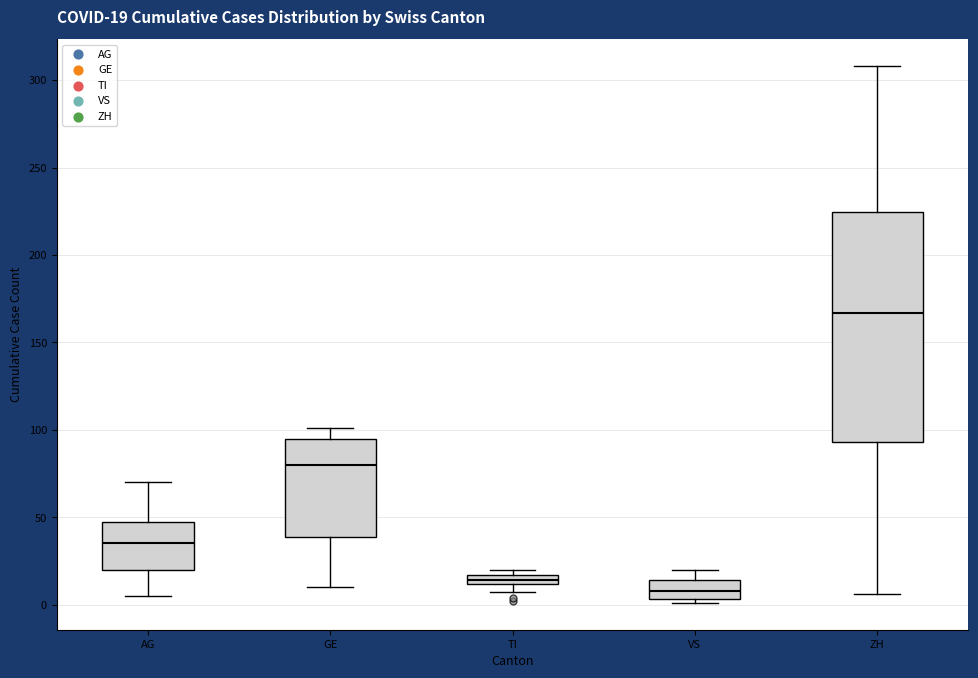

Which box has the lowest median line?

VS